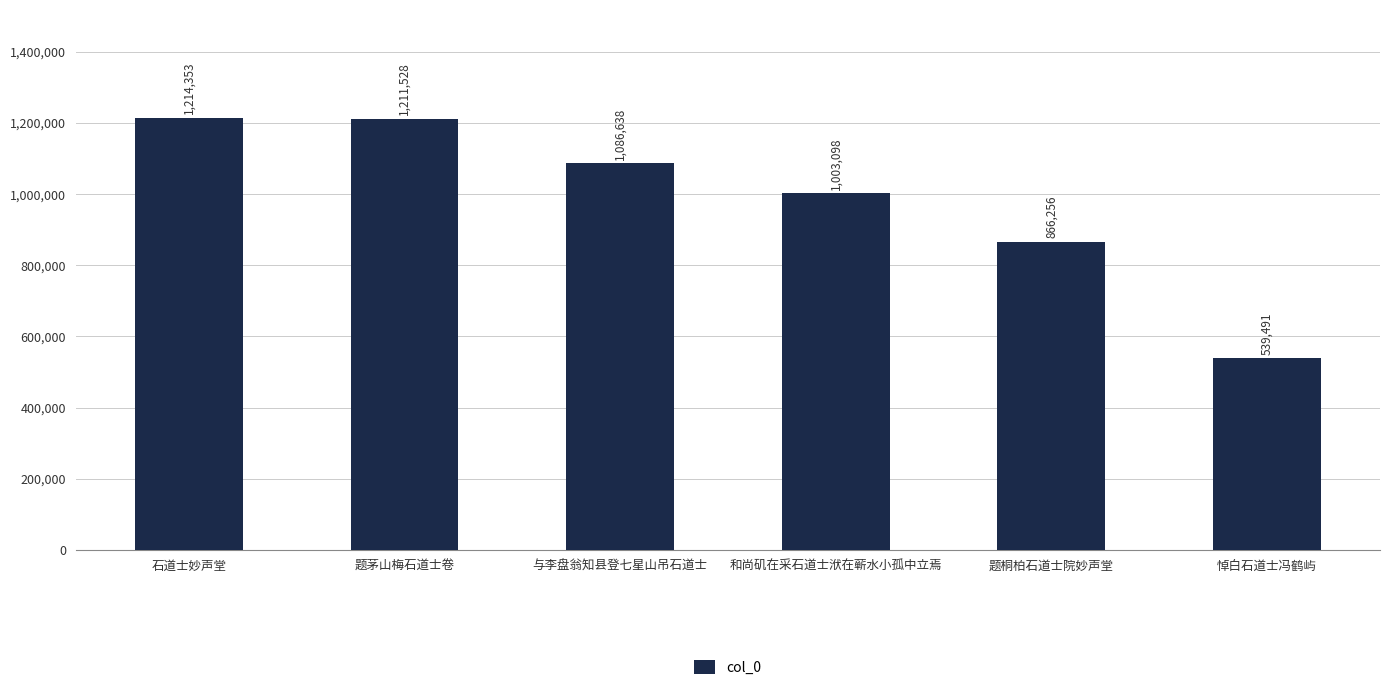

Reading left to right, list all the values displayed in this chart.

石道士妙声堂=1214353	题茅山梅石道士卷=1211528	与李盘翁知县登七星山吊石道士=1086638	和尚矶在采石道士洑在蕲水小孤中立焉=1003098	题桐柏石道士院妙声堂=866256	悼白石道士冯鹤屿=539491